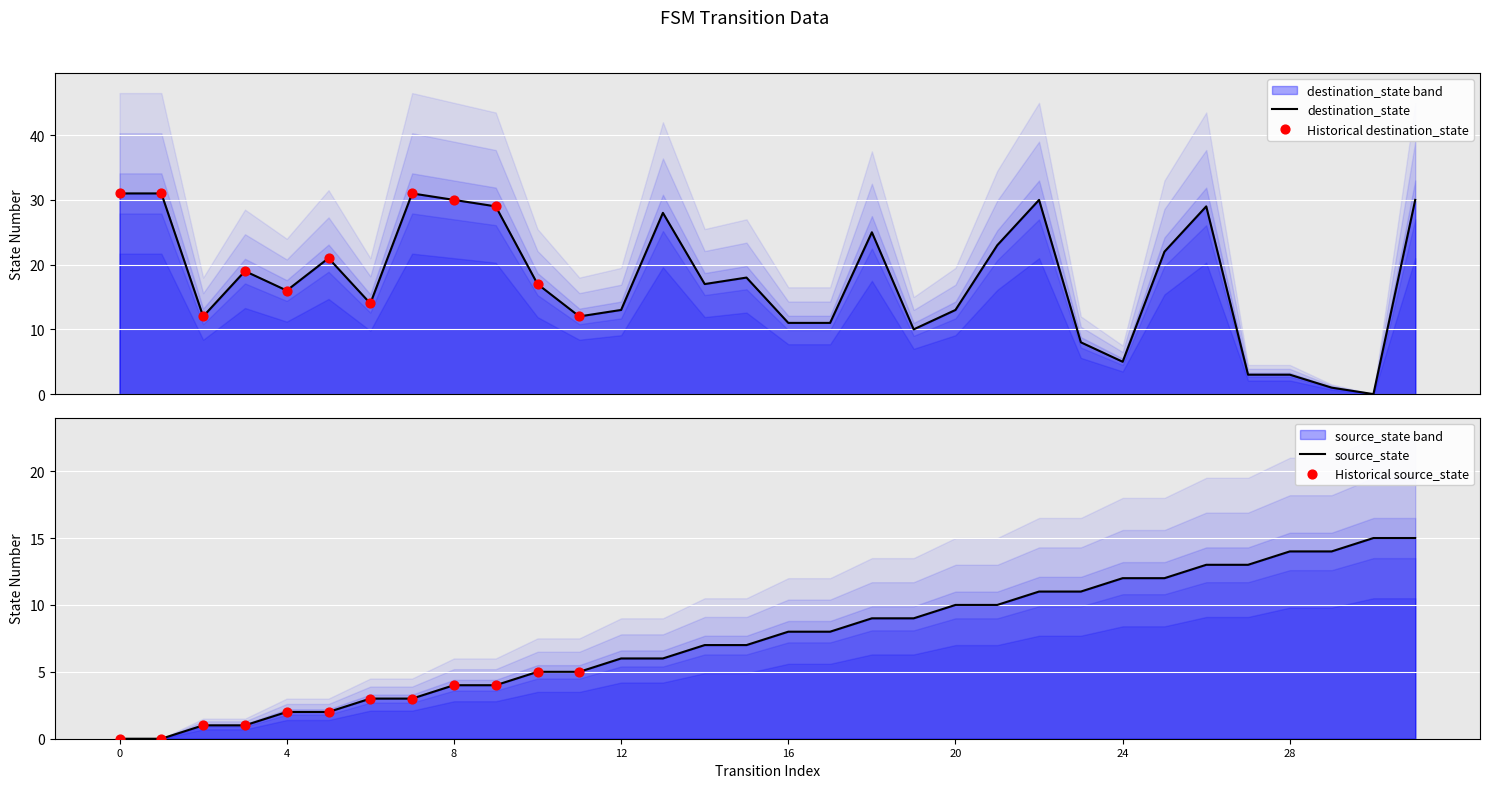

Is the value of destination_state at 30 greater than the value of source_state at 8?

No